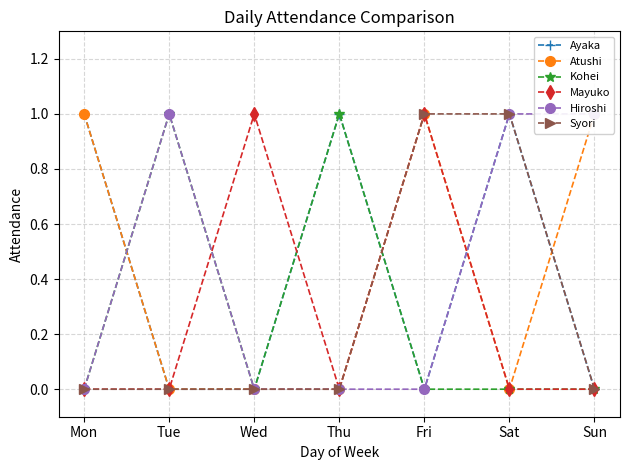

How many Hiroshi values are between 0 and 1?

7